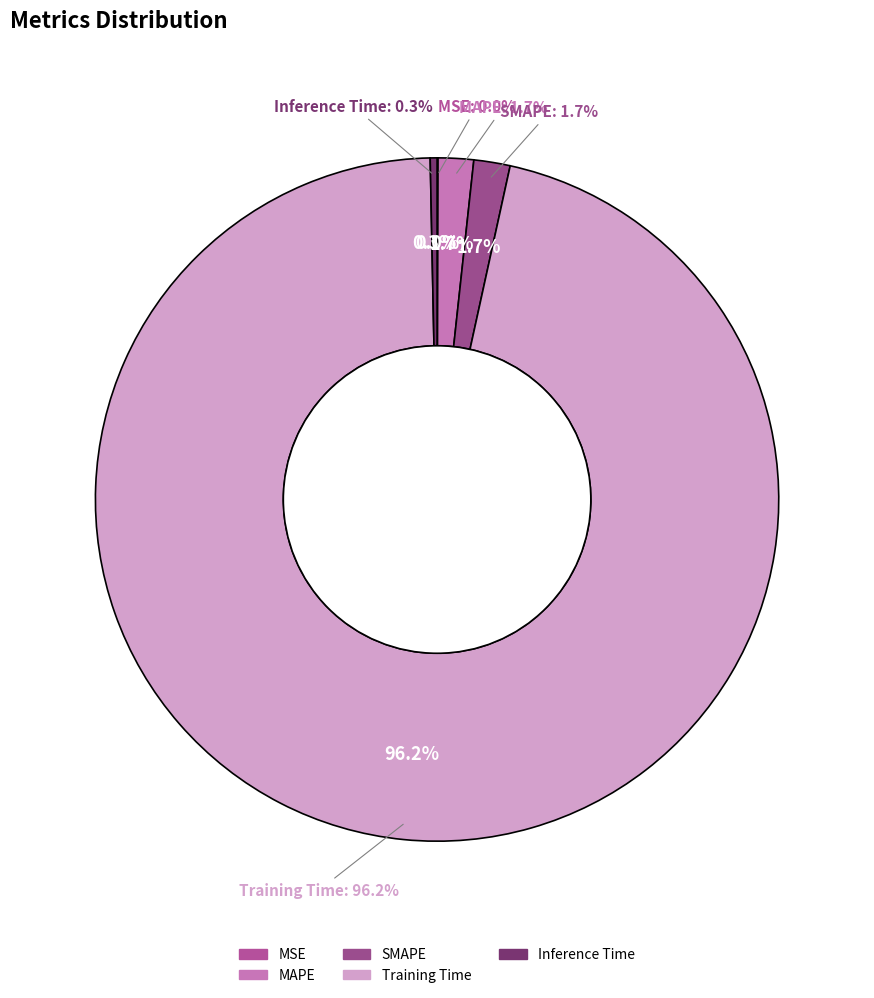

To the nearest percent, what is the average slice percentage?

20%